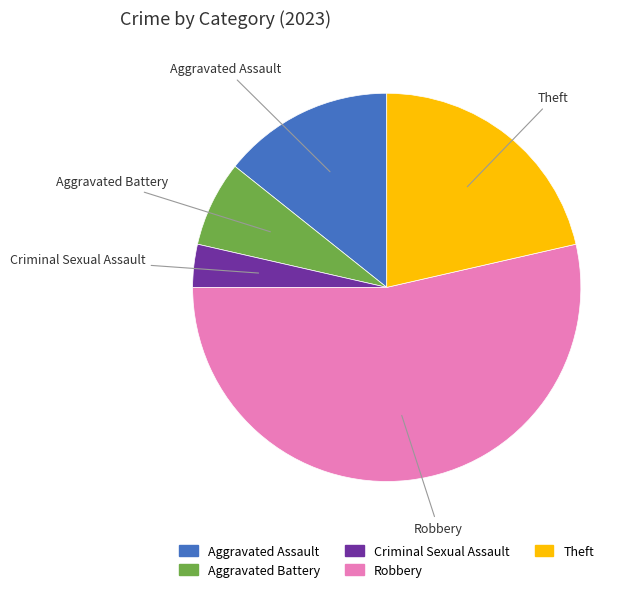

Is it true that Criminal Sexual Assault is 14% of the pie?

False